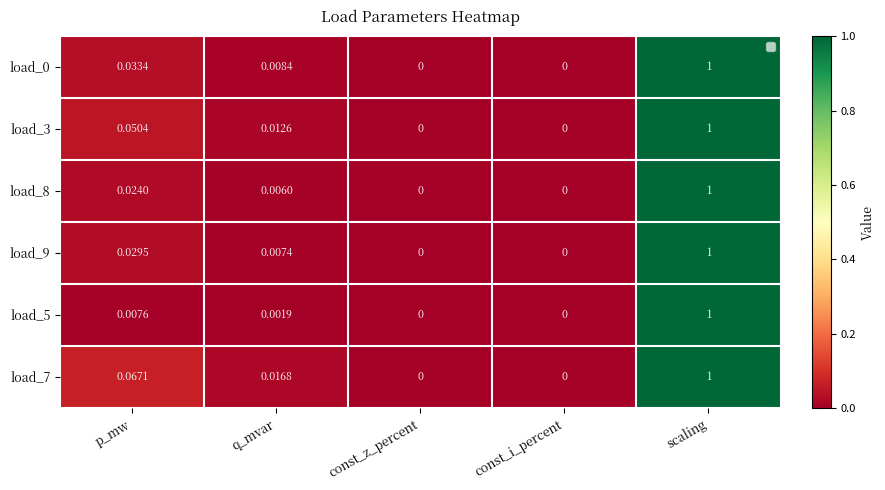

Is it true that load_5 equals 0.6 at const_i_percent?

False